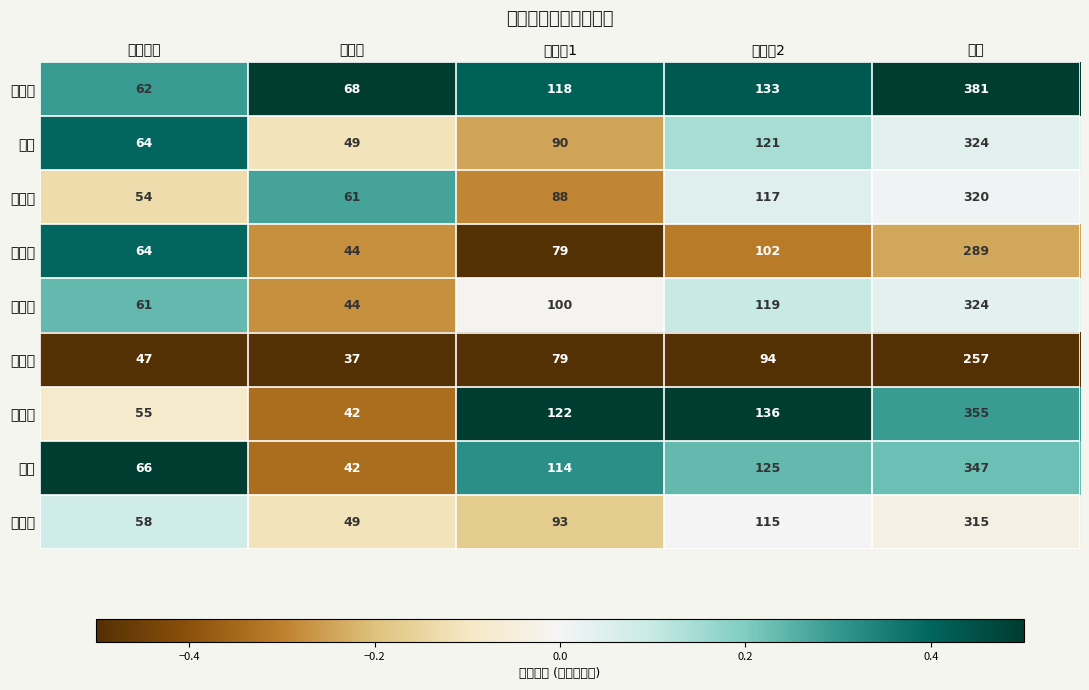

What is the difference between the highest and lowest values at 业务课1?

43